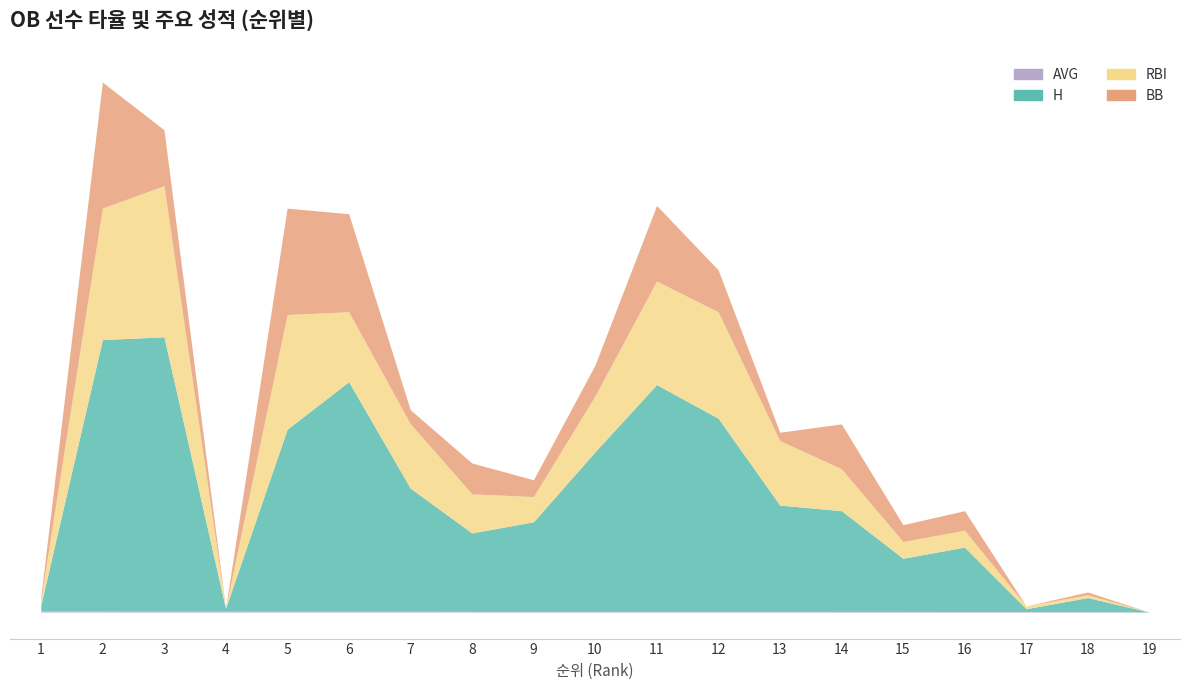

How many data points in BB are less than 7?

9